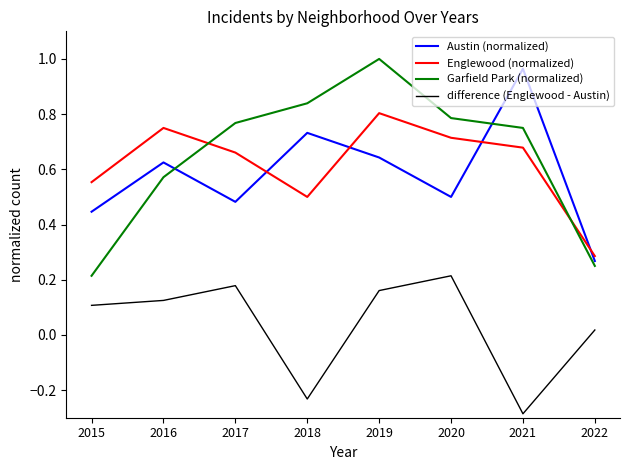

Where is Garfield Park (normalized) nearest to the value 0?

2015